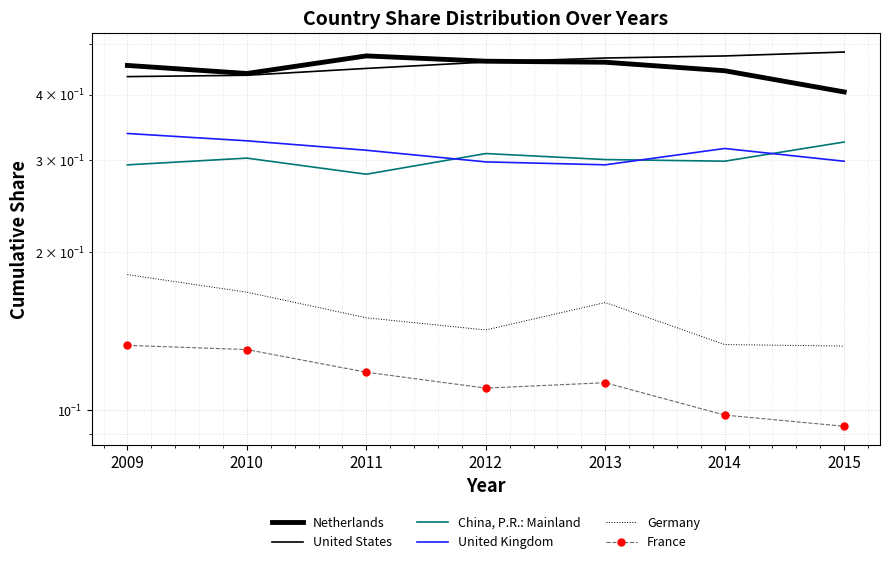

Count the France values in the range 0 to 1.

7